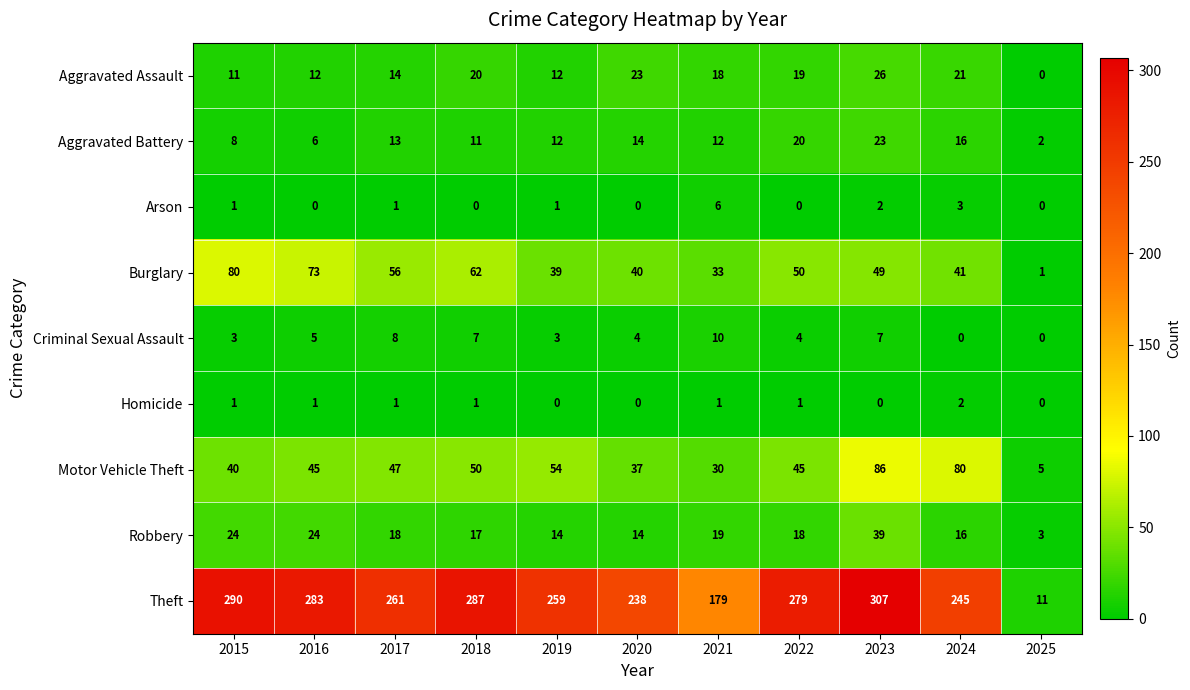

The Motor Vehicle Theft series shows 1 at 2025. True or false?

False